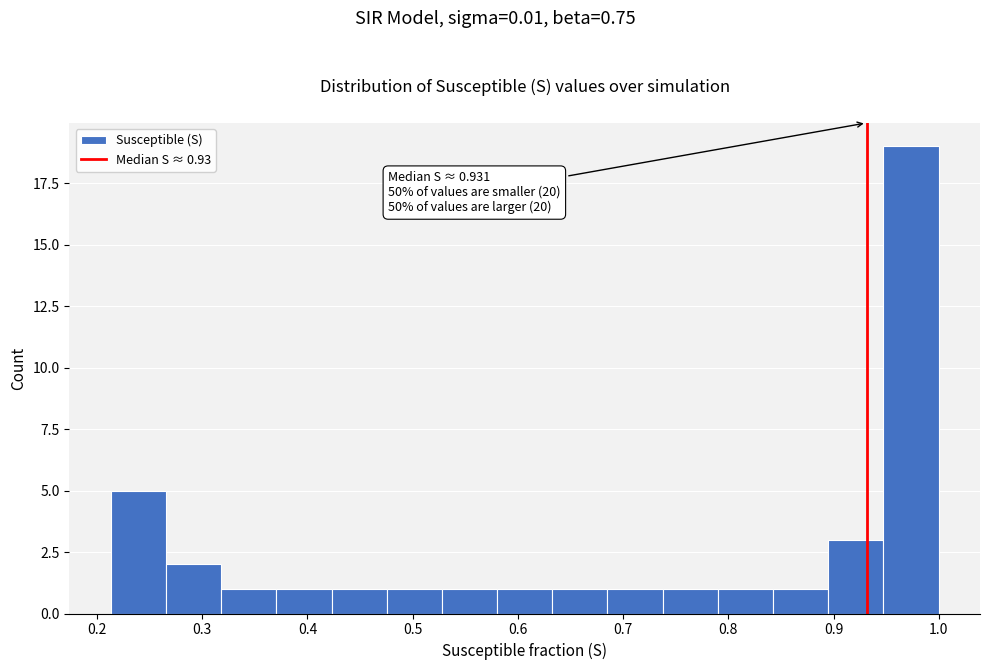

Which range on the x-axis has the tallest bar?

0.95 to 1.00